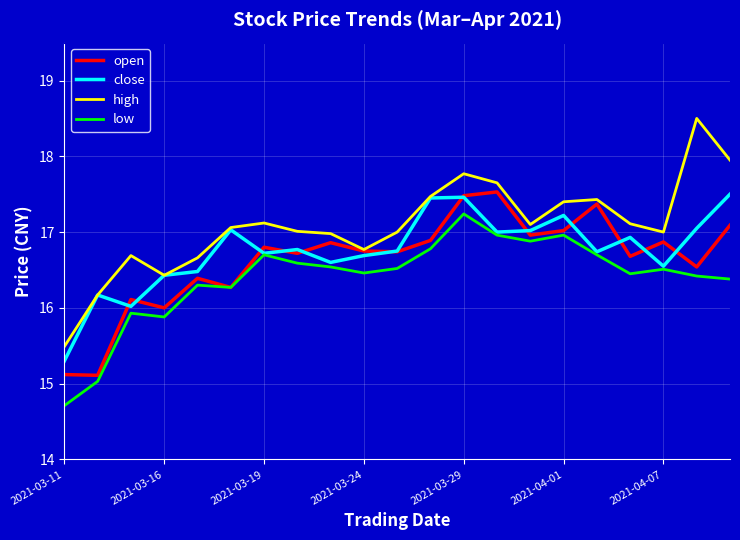

What is the minimum value shown in the chart?

14.7